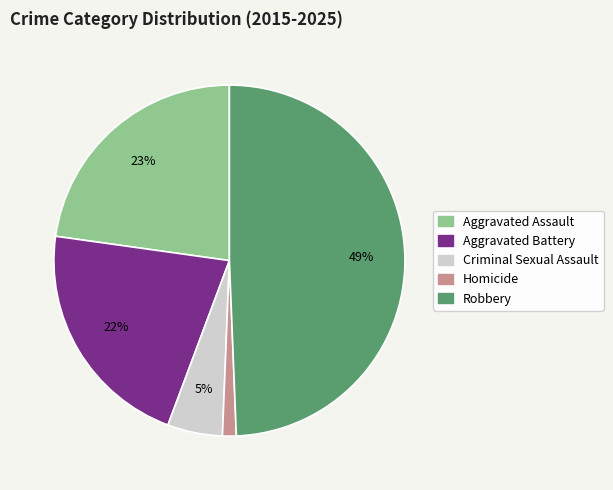

To the nearest percent, what is the difference between the largest and smallest slice percentages?

48%